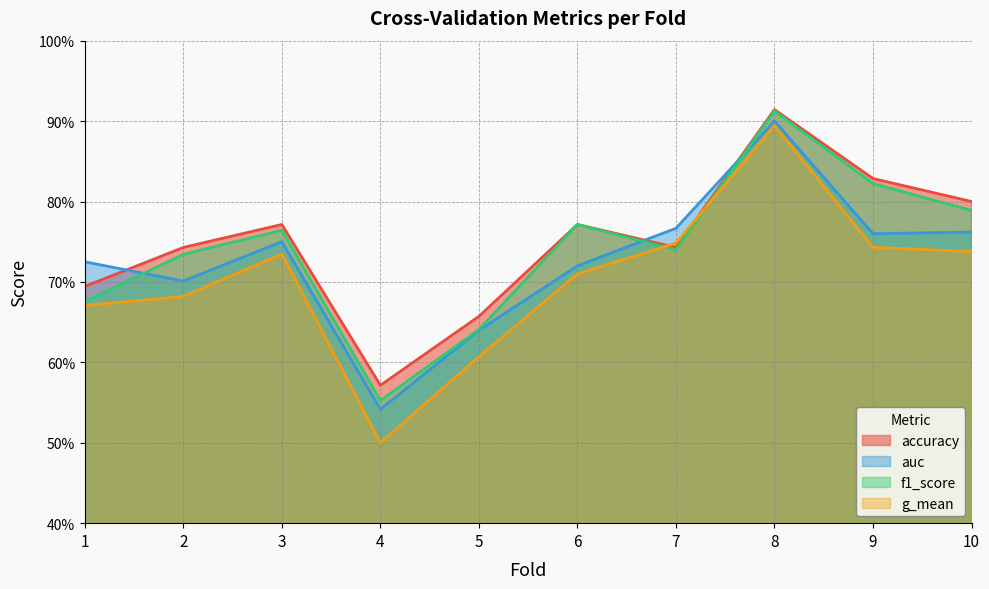

How many auc values are between 0 and 1?

10